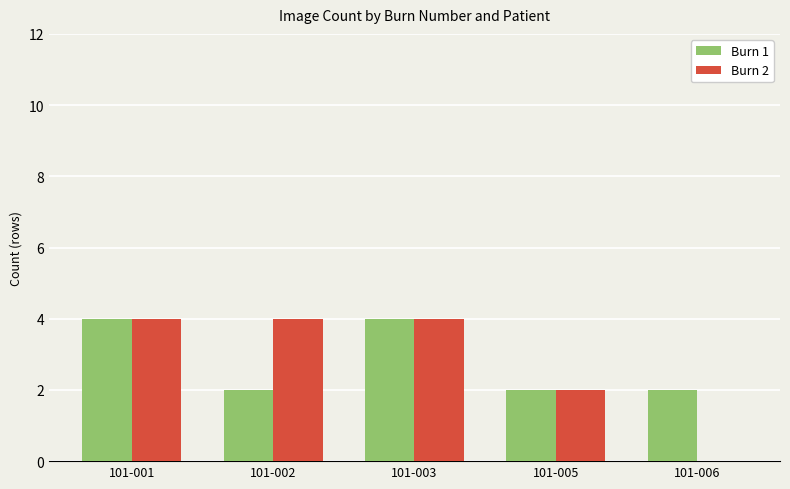

What is the sum of the Burn 1 values at 101-003 and 101-001?

8